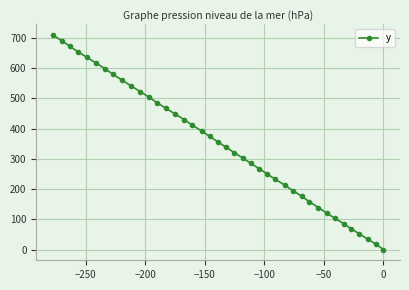

How many positive values are there?

39